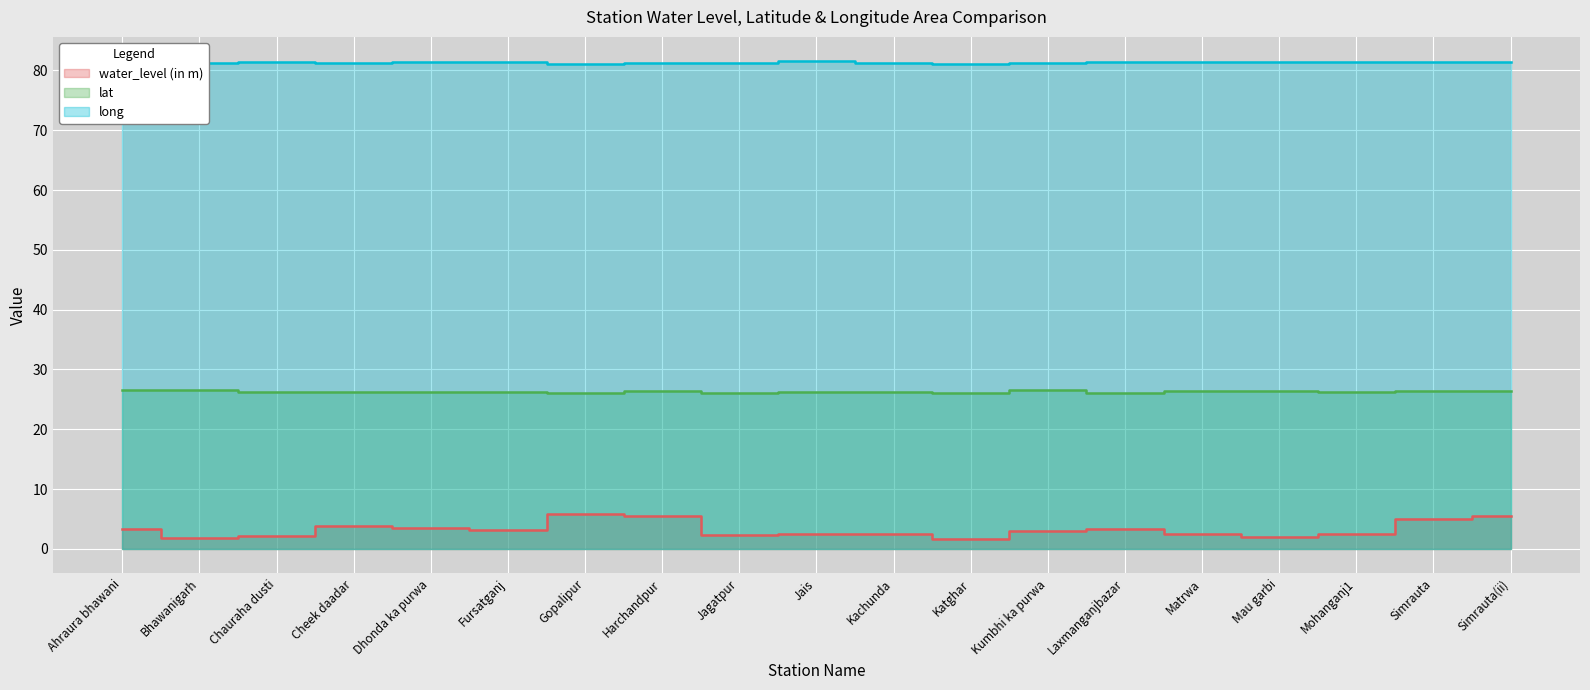

Which category has the highest value across all series?

Jais